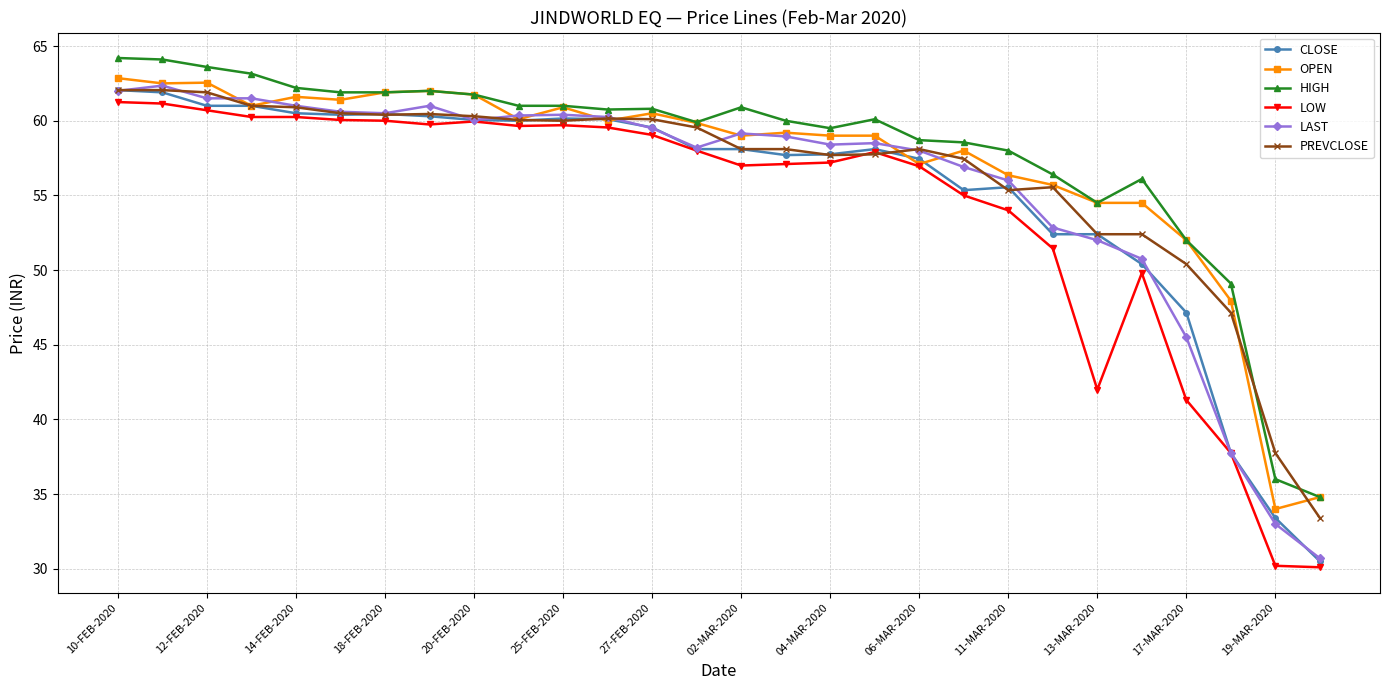

True or false: PREVCLOSE has more than 0 interior local peaks.

True